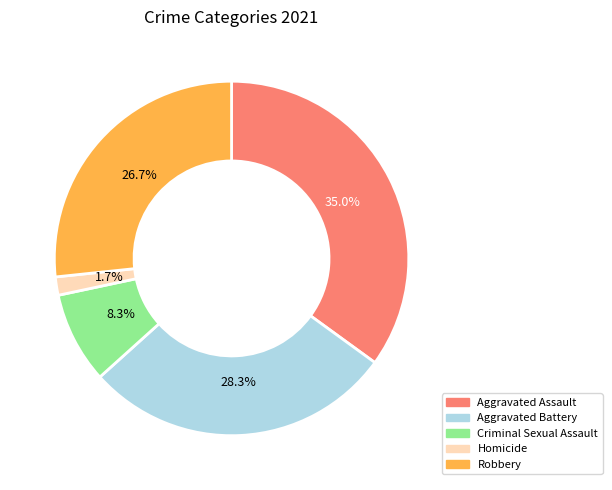

Is there any slice that represents more than half of the pie?

No